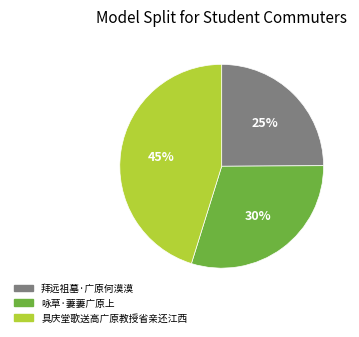

How many segments does this pie chart have?

3